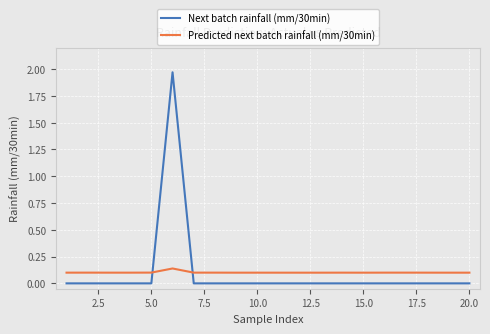

List the series in order of their peak value, lowest first.

Predicted next batch rainfall (mm/30min), Next batch rainfall (mm/30min)